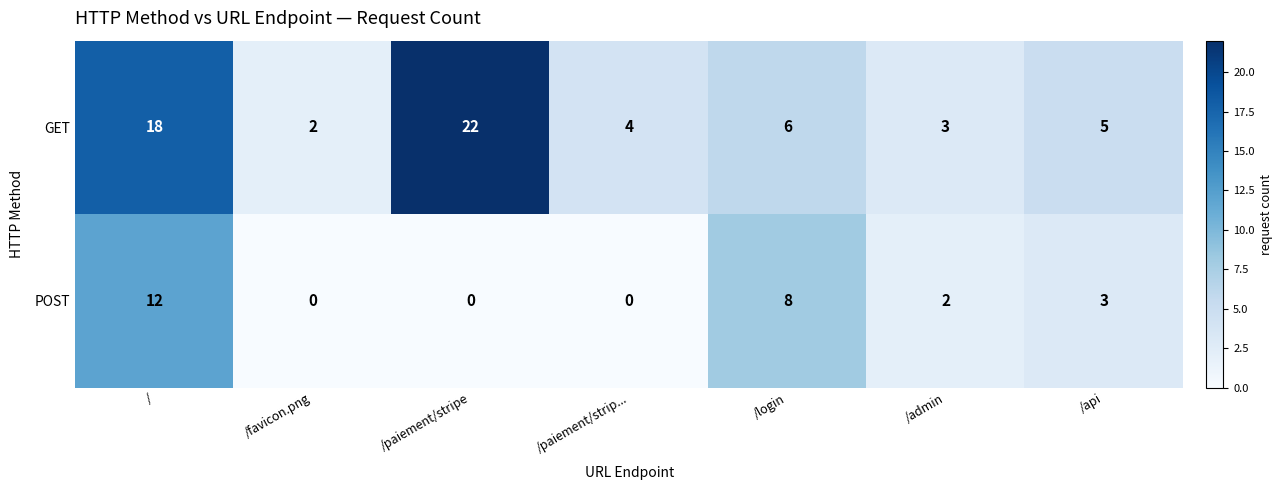

The value of GET at /api is 7. True or false?

False